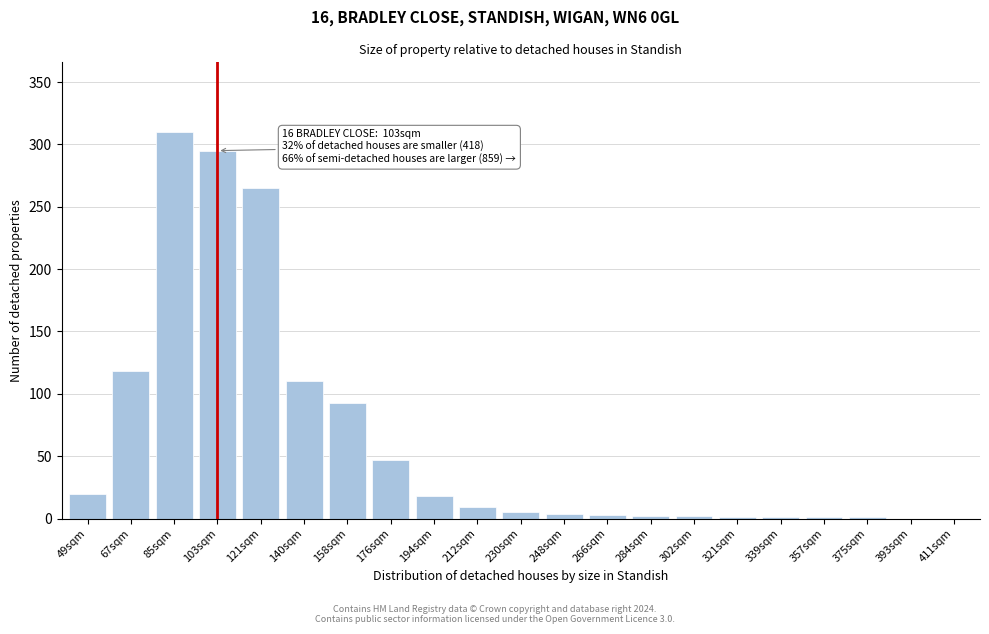

Which has a higher value, 103sqm or 121sqm?

103sqm